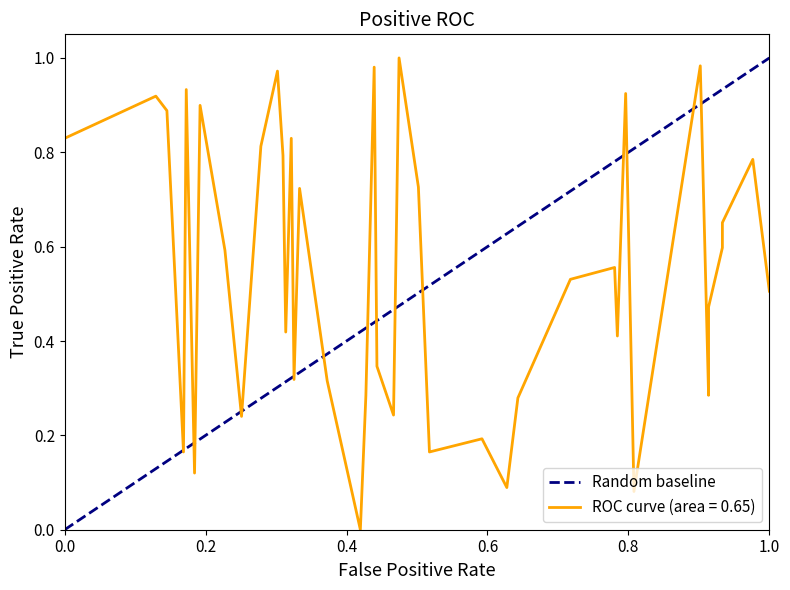

What is the difference between the maximum and minimum values?

1